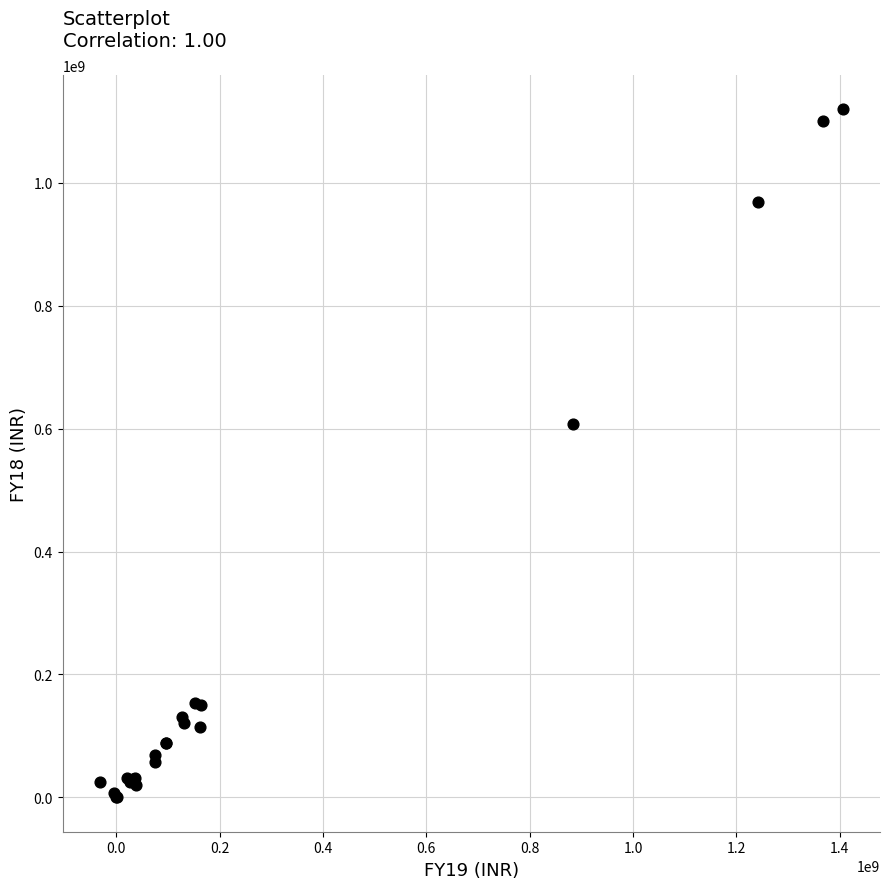

What Y value in the scatter plot is closest to 559833332?

606860439